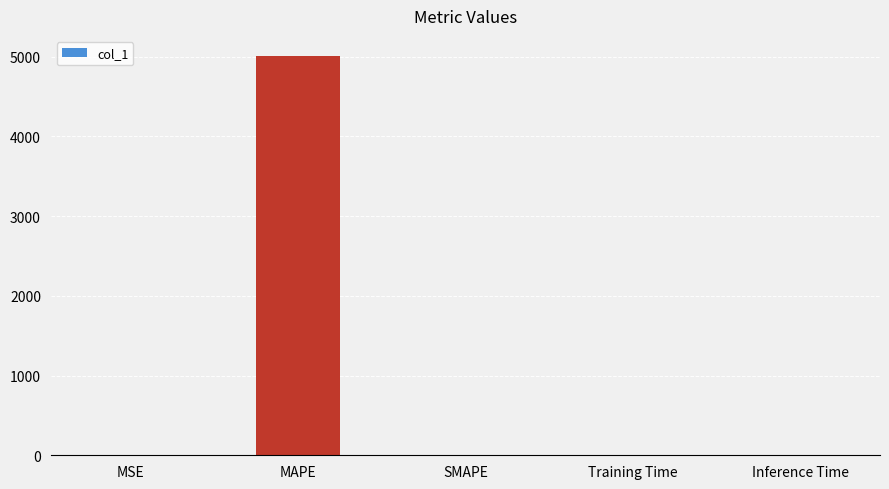

The chart shows a value of 0.5 at MSE. True or false?

True